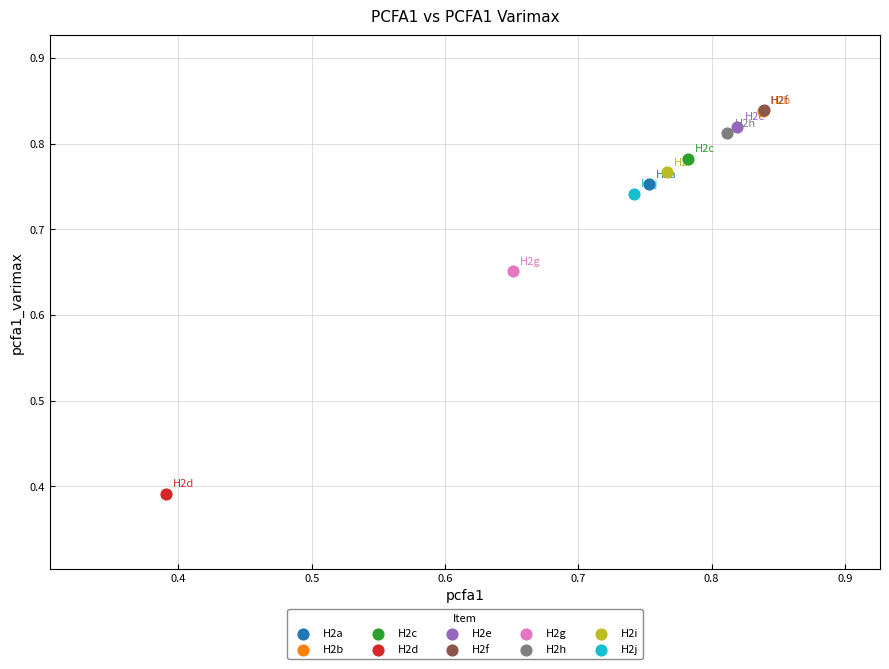

What are all the series names shown in the legend?

H2a, H2b, H2c, H2d, H2e, H2f, H2g, H2h, H2i, H2j